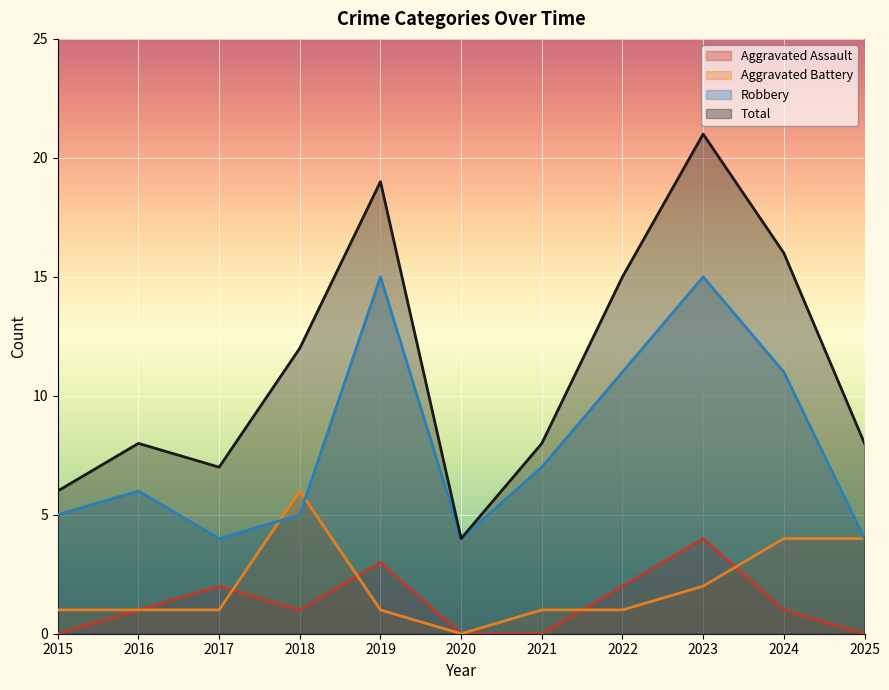

What is the difference between the maximum and minimum values in the Total series?

17